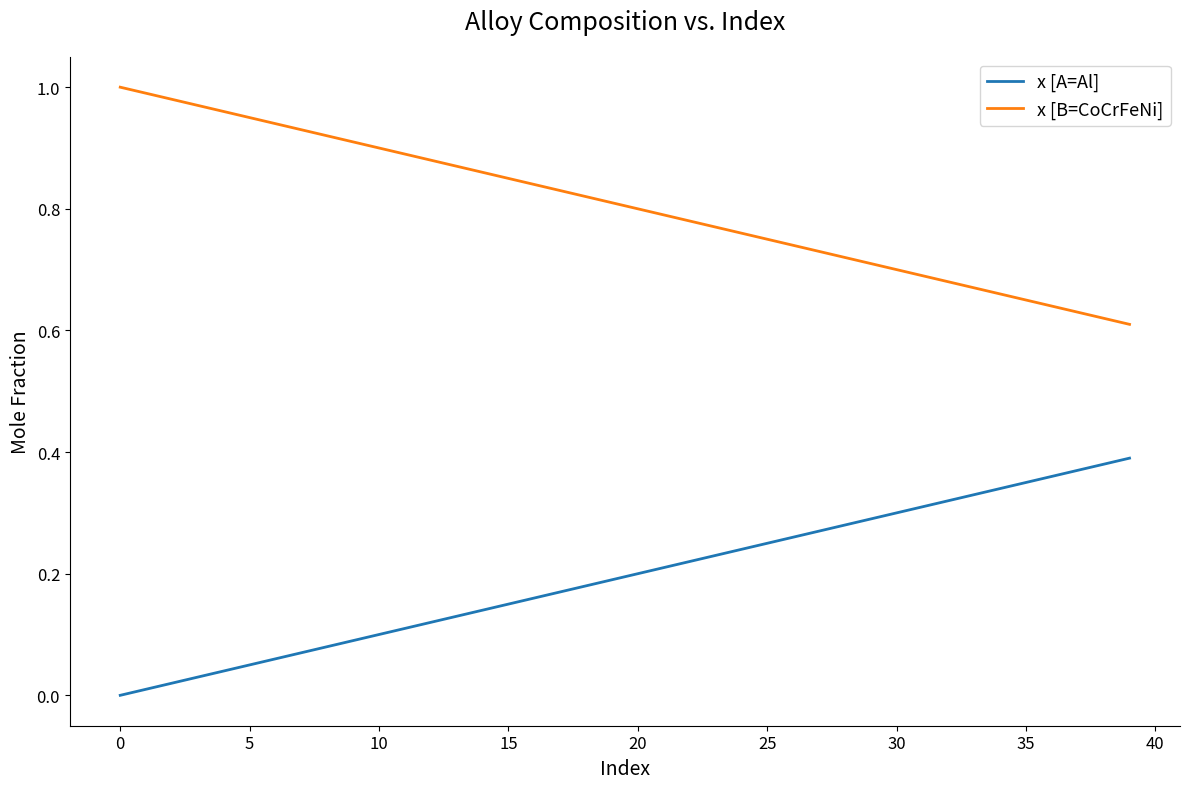

True or false: x [A=Al] has more than 1 points higher than both neighbors.

False